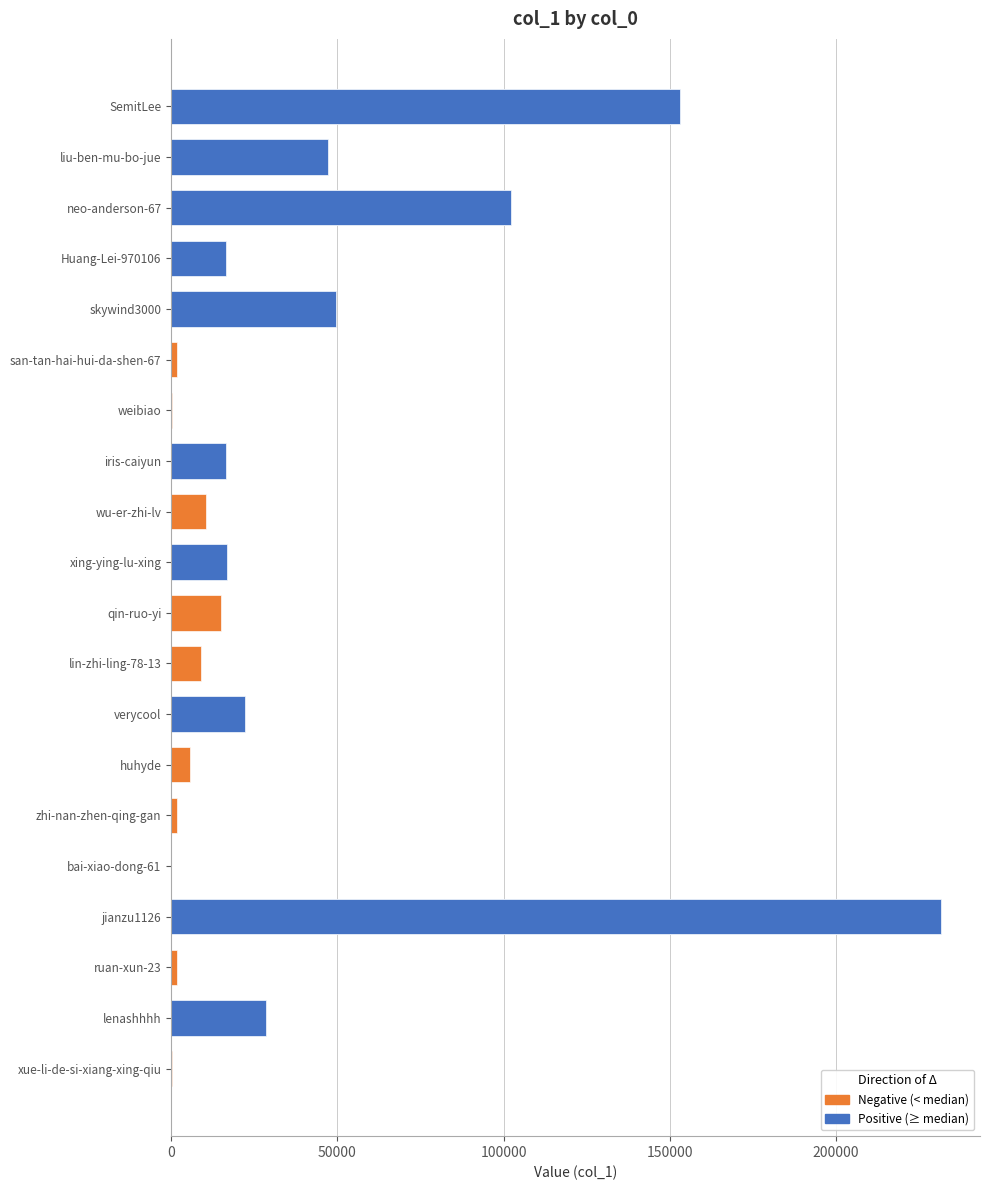

Reading left to right, transcribe all the data shown in this chart.

153027	47128	102344	16439	49674	1743	222	16622	10376	16769	14933	9028	22303	5711	1704	14	231712	1665	28575	118